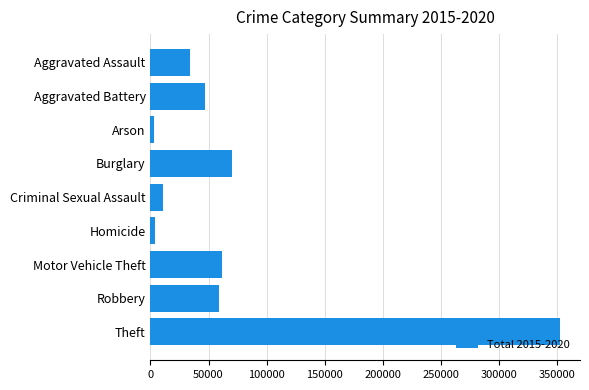

What is the change in value from Aggravated Assault to Burglary?

+36527